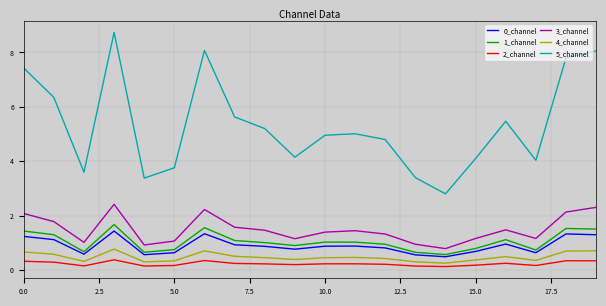

At how many categories does at least one series exceed 6?

6